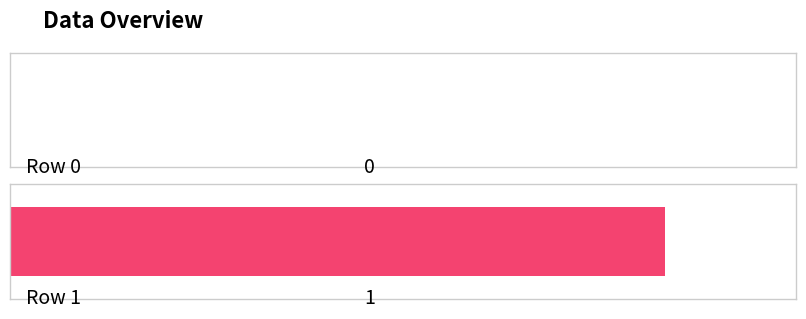

True or false: the data shows 0 at Row 0.

True